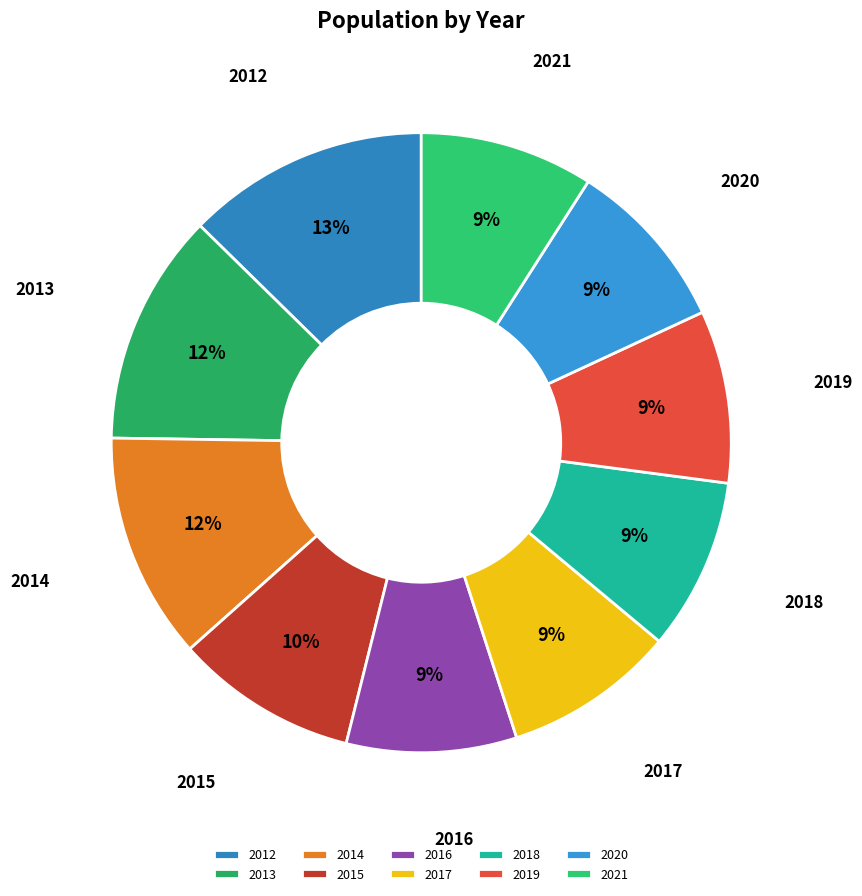

Approximately how many times larger is the value at 2017 compared to 2018?

1.0